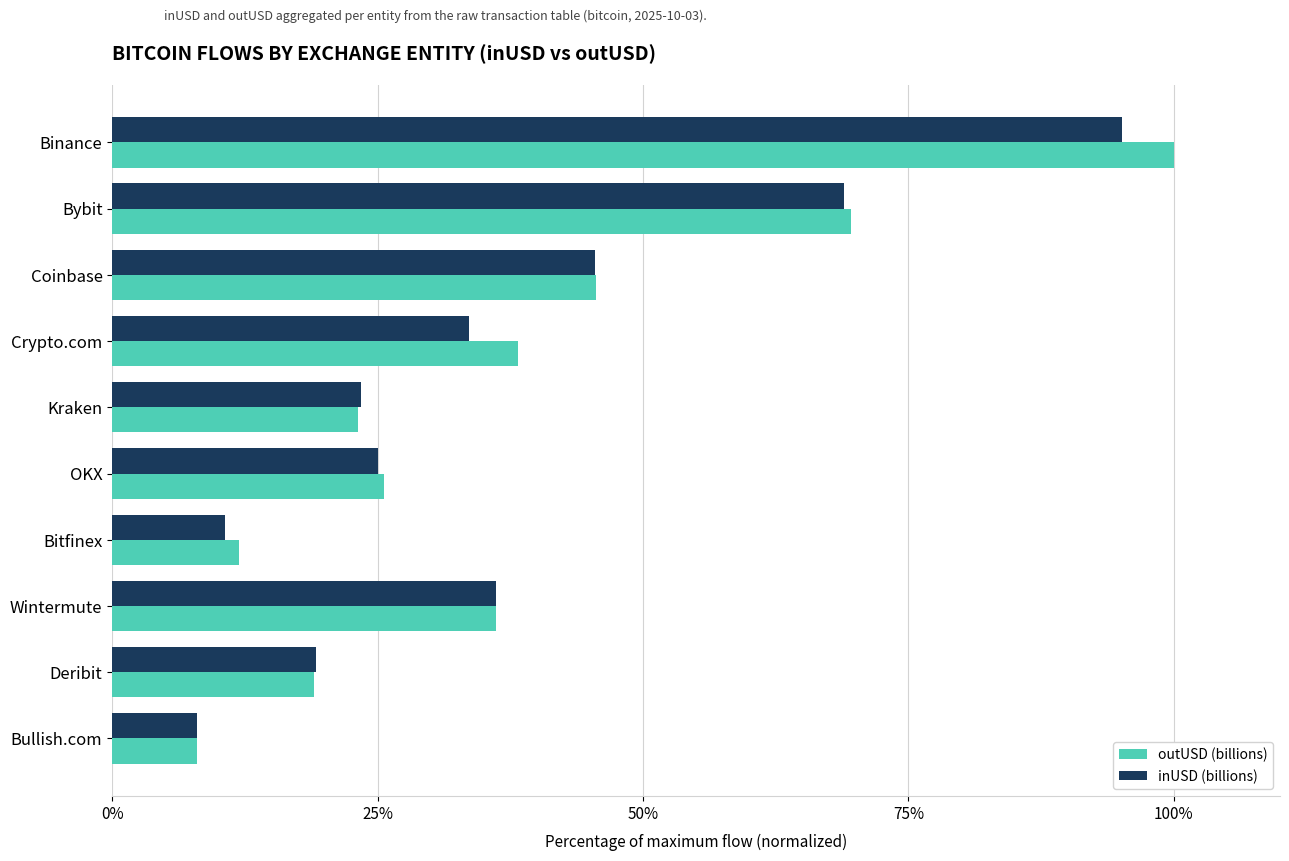

The value of outUSD (billions) at Coinbase is 45.6. True or false?

True